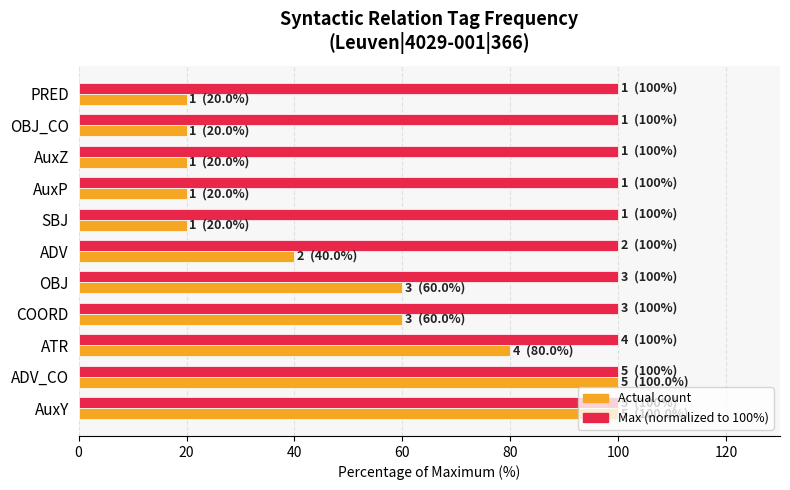

What is the total value across all series at AuxP?

120